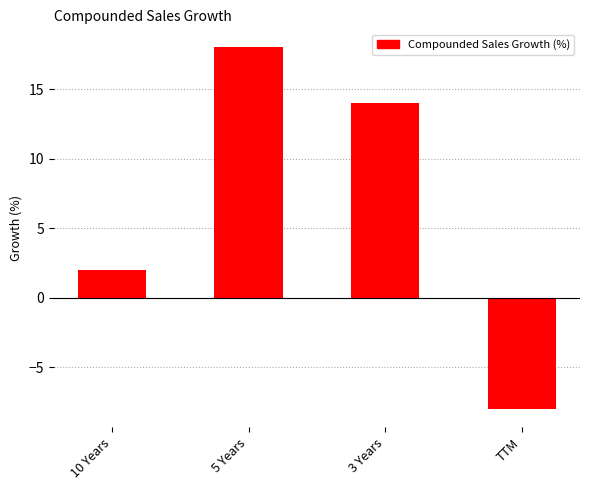

What is the change in value from 5 Years to 3 Years?

-4